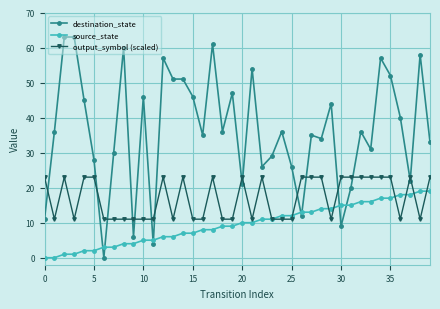

List the series in order of their overall mean, lowest first.

source_state, output_symbol (scaled), destination_state